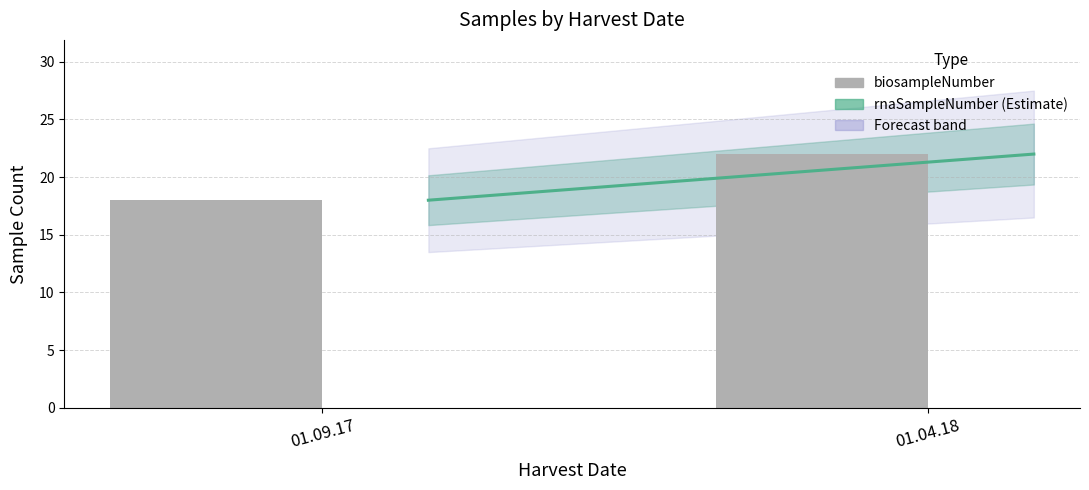

List the labels in order of value, largest first.

01.04.18, 01.09.17